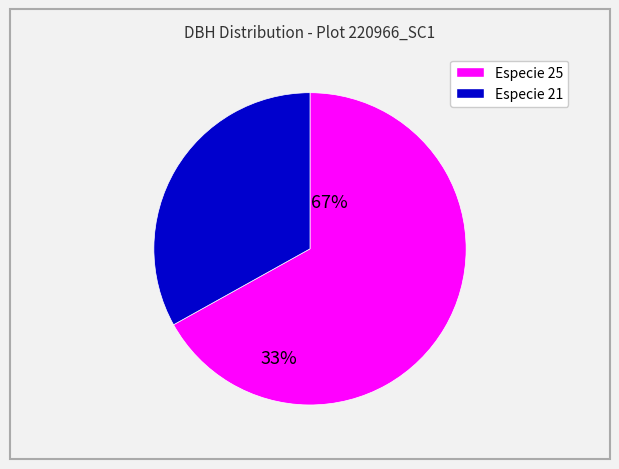

Is there a majority slice in this chart?

Yes